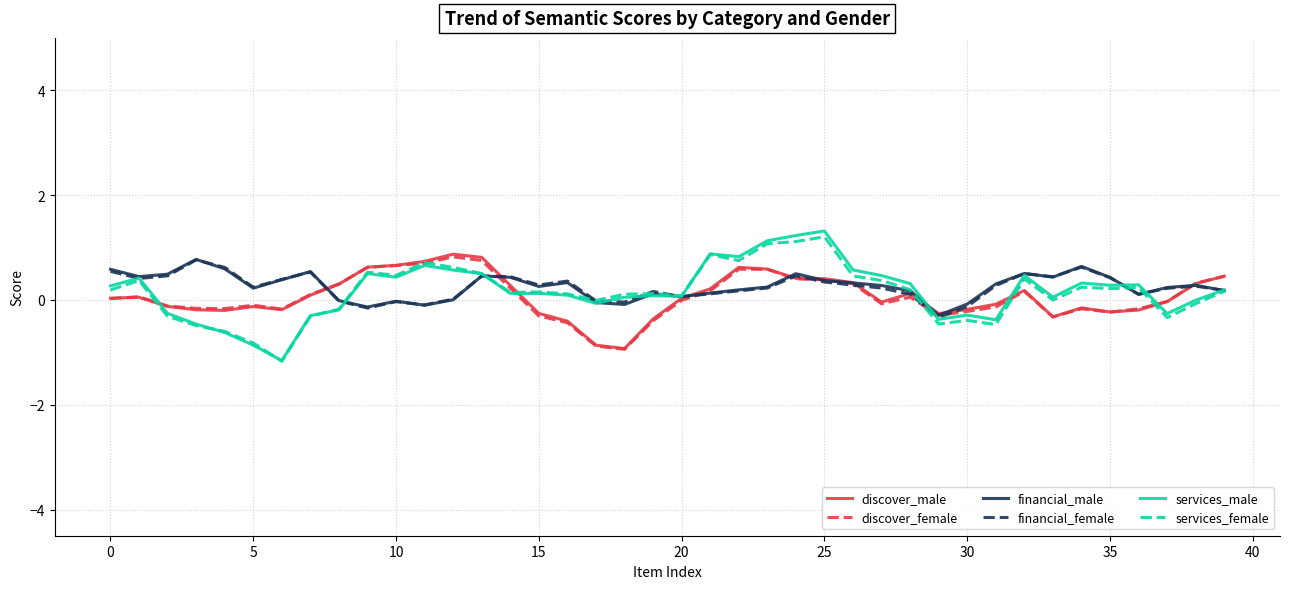

What is the greatest value displayed?

1.3